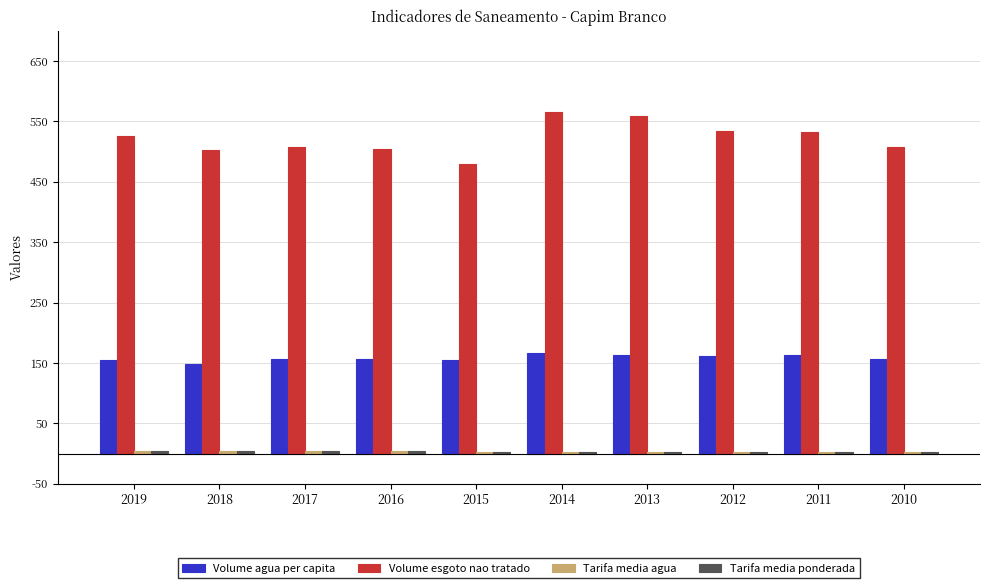

What is the minimum value shown in the chart?

2.6